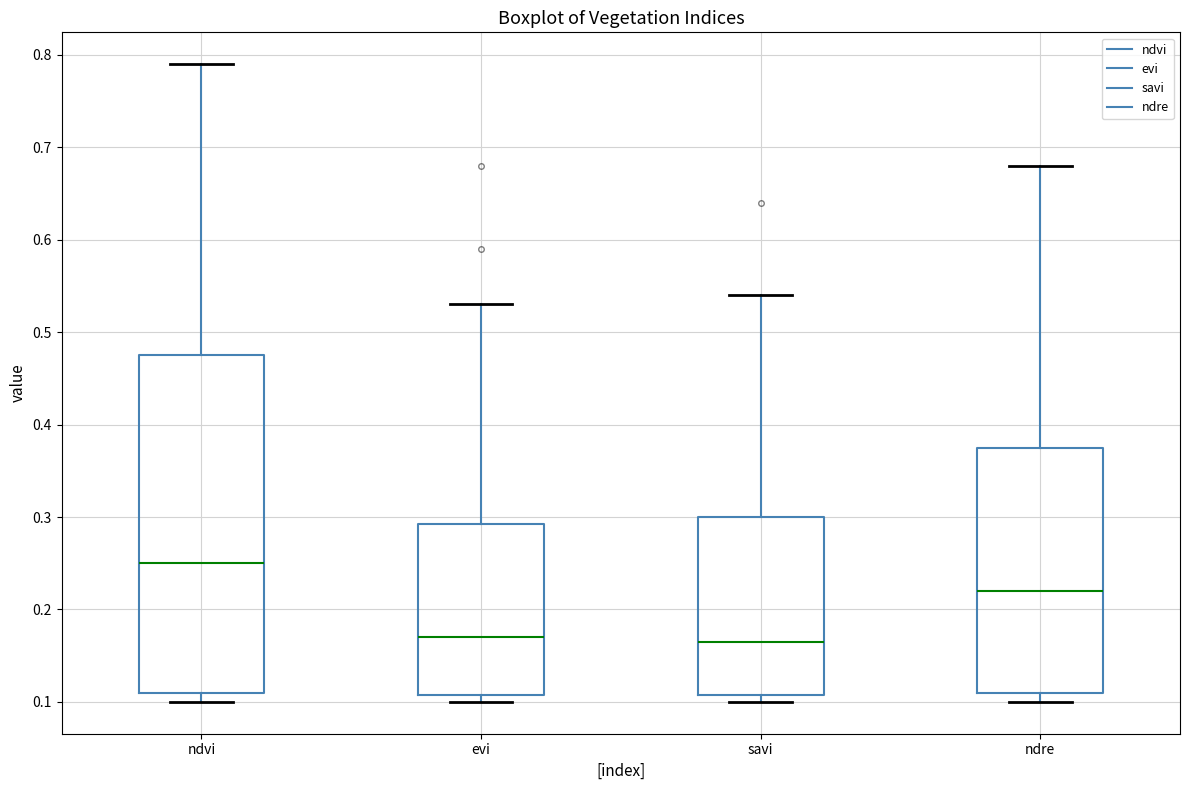

Reading left to right, transcribe this box plot: for each box, give where its median line is, the range the box spans, and where its two whiskers end, as read against the y-axis. The values are not printed on the chart, so give them approximately, as read against the axis.

ndvi: median 0.25, box 0.11 to 0.48, whiskers 0.10 to 0.79
evi: median 0.17, box 0.11 to 0.29, whiskers 0.10 to 0.53
savi: median 0.17, box 0.11 to 0.30, whiskers 0.10 to 0.54
ndre: median 0.22, box 0.11 to 0.38, whiskers 0.10 to 0.68